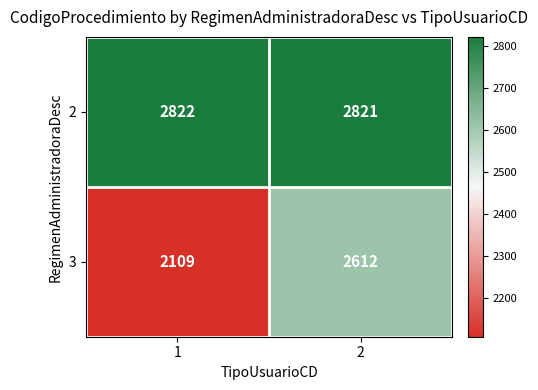

At which category is the sum across all series the highest?

2